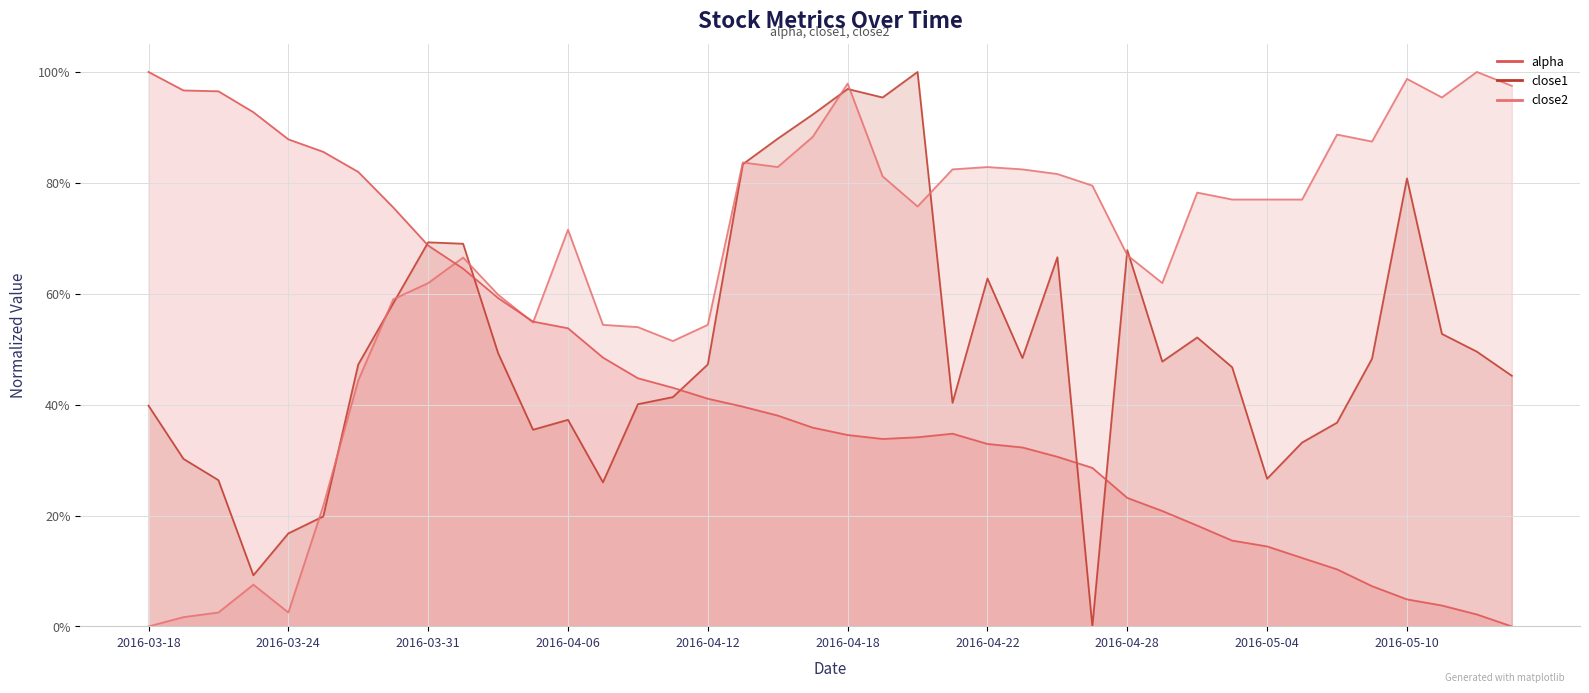

Reading left to right, extract all data points from this chart.

alpha: 1.0	1.0	1.0	0.9	0.9	0.9	0.8	0.8	0.7	0.6	0.6	0.5	0.5	0.5	0.4	0.4	0.4	0.4	0.4	0.4	0.3	0.3	0.3	0.3	0.3	0.3	0.3	0.3	0.2	0.2	0.2	0.2	0.1	0.1	0.1	0.1	0.0	0.0	0.0	0.0
close1: 0.4	0.3	0.3	0.1	0.2	0.2	0.5	0.6	0.7	0.7	0.5	0.4	0.4	0.3	0.4	0.4	0.5	0.8	0.9	0.9	1.0	1.0	1.0	0.4	0.6	0.5	0.7	0.0	0.7	0.5	0.5	0.5	0.3	0.3	0.4	0.5	0.8	0.5	0.5	0.5
close2: 0.0	0.0	0.0	0.1	0.0	0.2	0.4	0.6	0.6	0.7	0.6	0.5	0.7	0.5	0.5	0.5	0.5	0.8	0.8	0.9	1.0	0.8	0.8	0.8	0.8	0.8	0.8	0.8	0.7	0.6	0.8	0.8	0.8	0.8	0.9	0.9	1.0	1.0	1.0	1.0